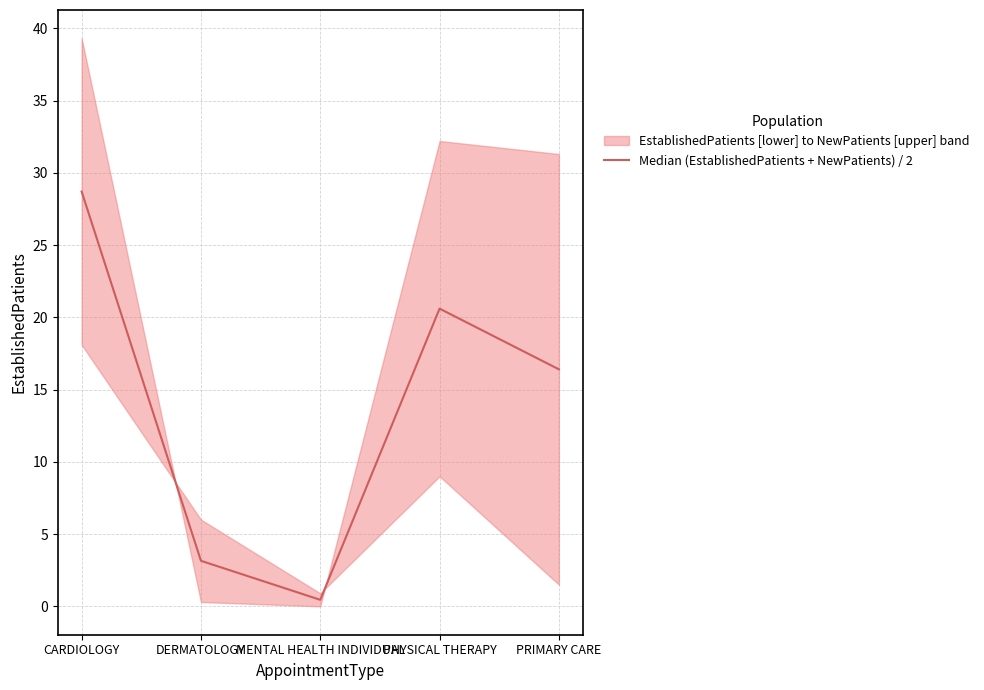

Which label corresponds to the largest value in the chart?

CARDIOLOGY